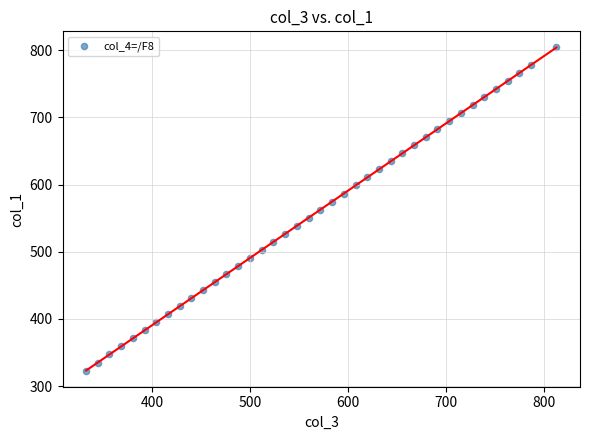

What is the range of Y values (max minus min)?

480.5